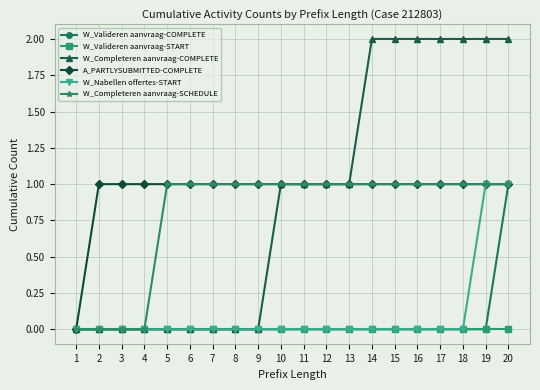

Which series has the widest spread of values?

W_Completeren aanvraag-COMPLETE